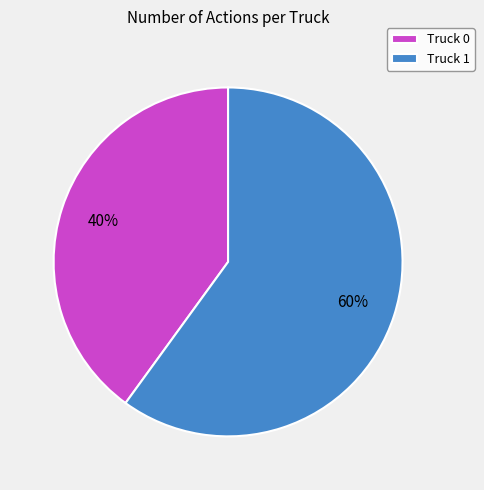

To the nearest percent, what is the difference between the Truck 0 and Truck 1 slice percentages?

20%